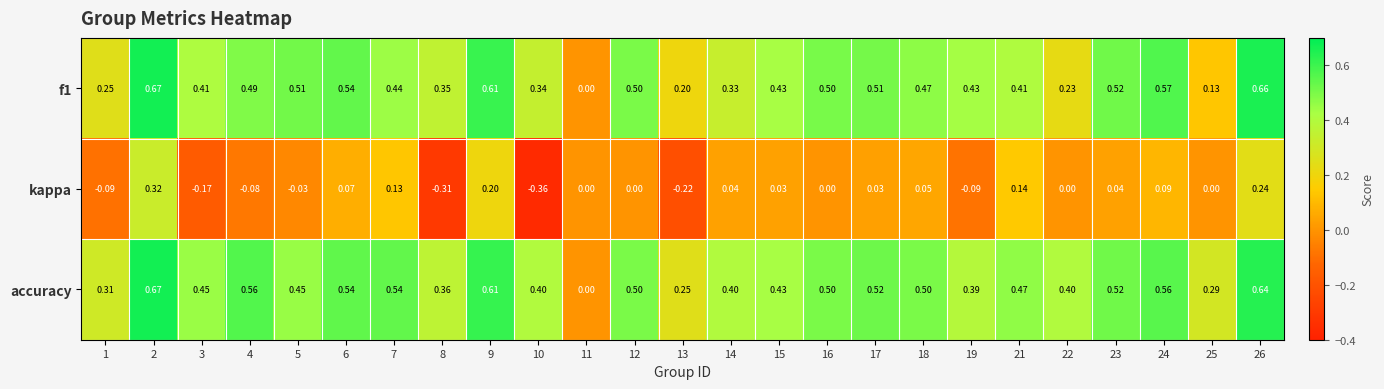

Which series has the largest total across all categories?

accuracy